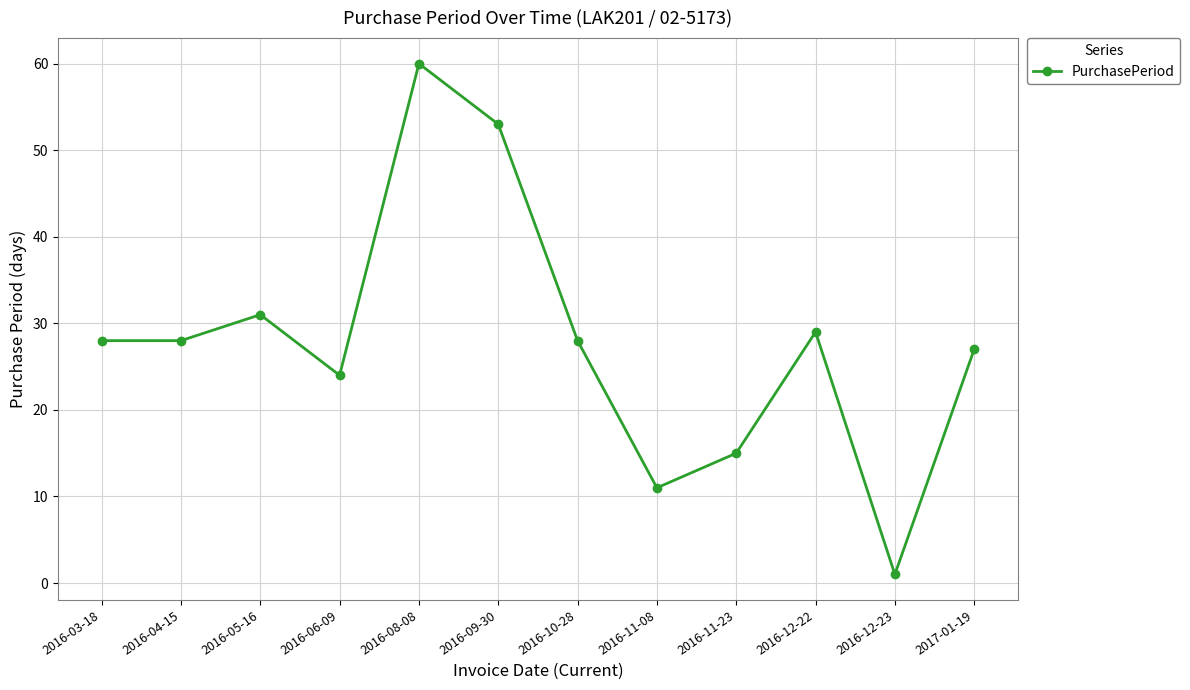

How many points are higher than both their immediate neighbors (excluding endpoints)?

3